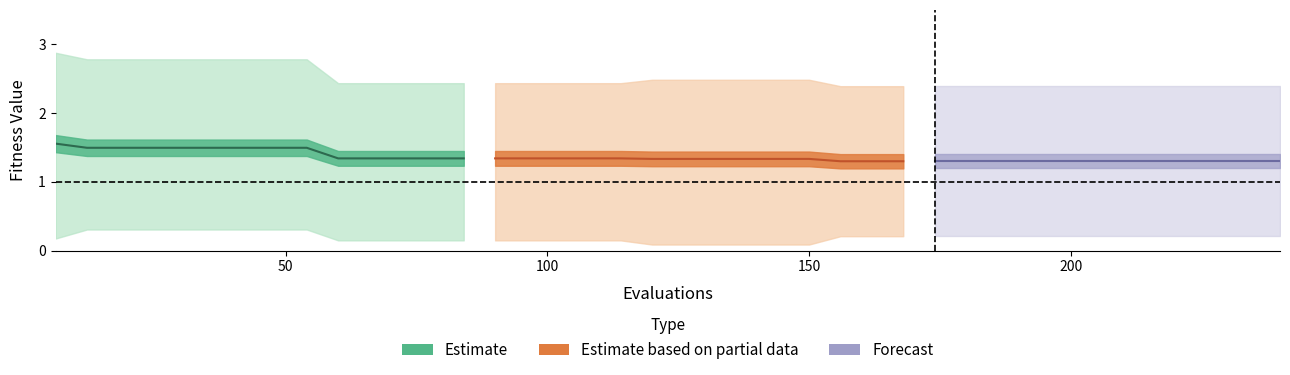

What is the spread (max minus min) of values at 18?

2.5